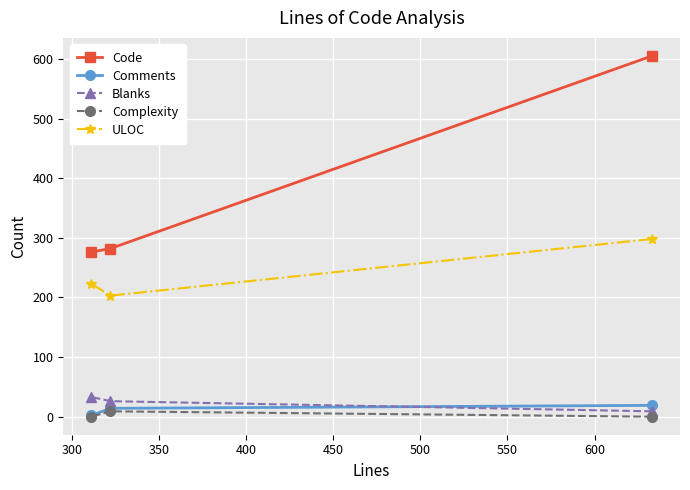

Which series has the largest total across all categories?

Code